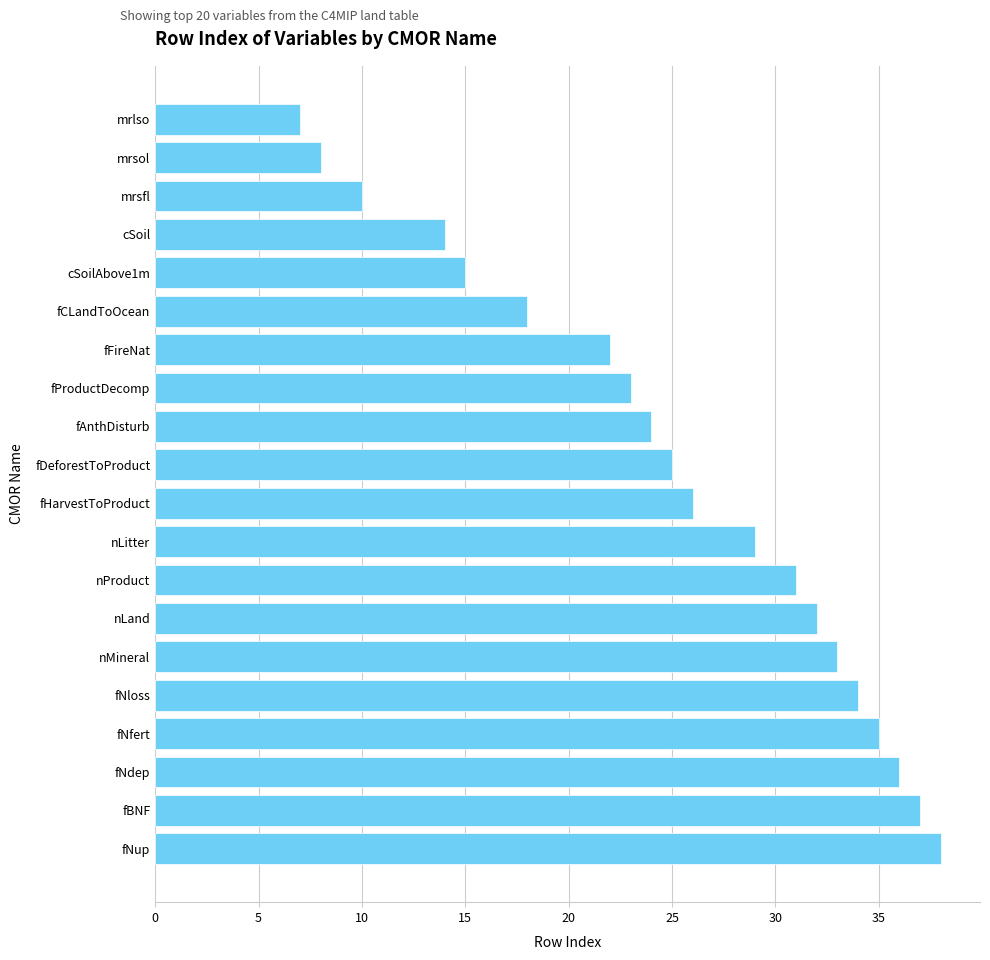

Which label corresponds to the smallest value in the chart?

mrlso